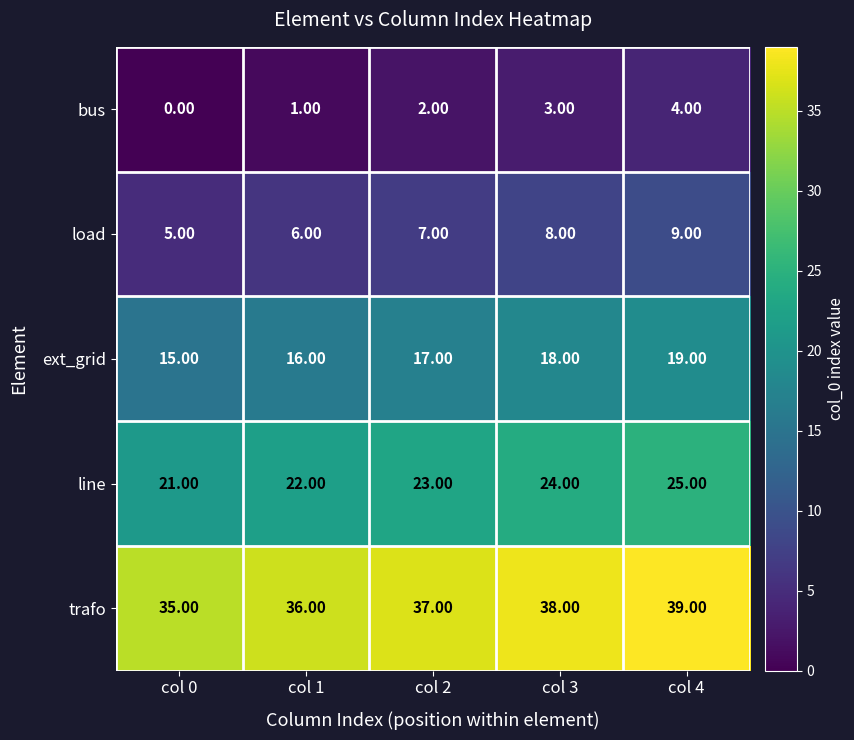

What is the spread (max minus min) of values at col 0?

35